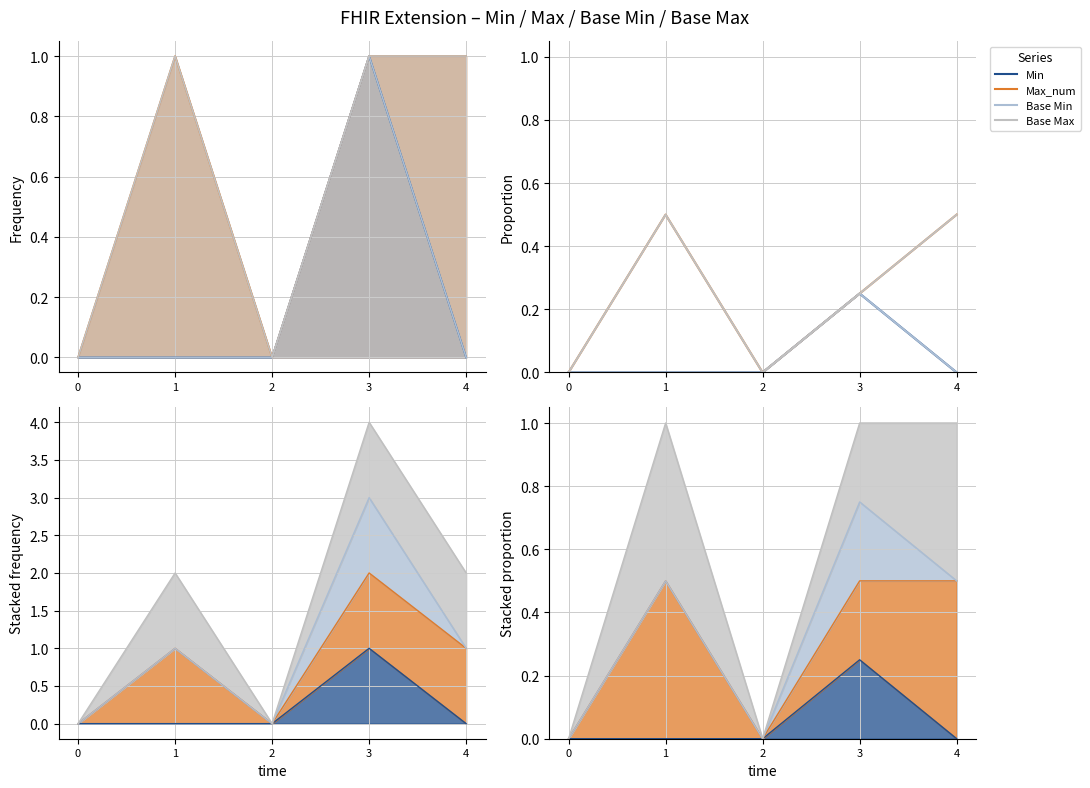

True or false: Min and Base Max cross at least once.

False